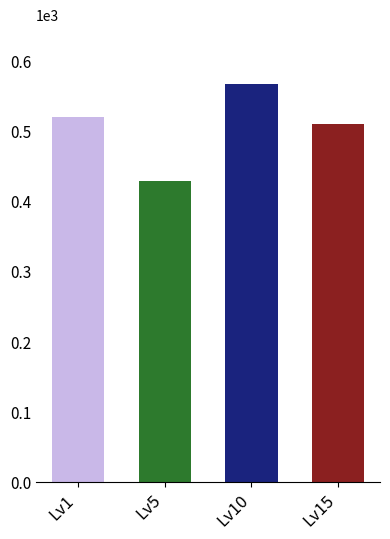

Is it true that the value at Lv5 is 428.3?

True